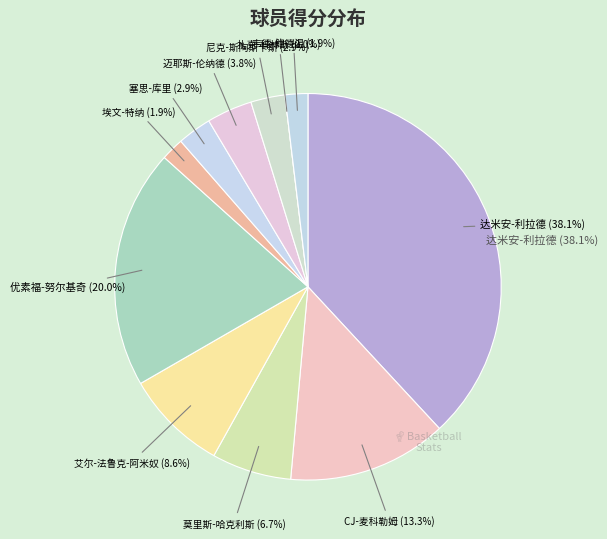

How much of the chart is everything except 优素福-努尔基奇?

80.0%